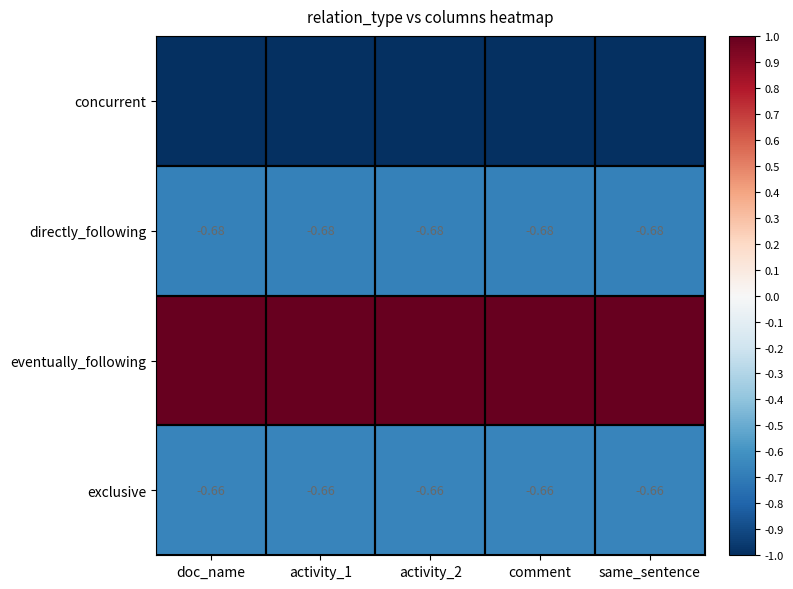

True or false: concurrent has a value of -1.8 at activity_2.

False